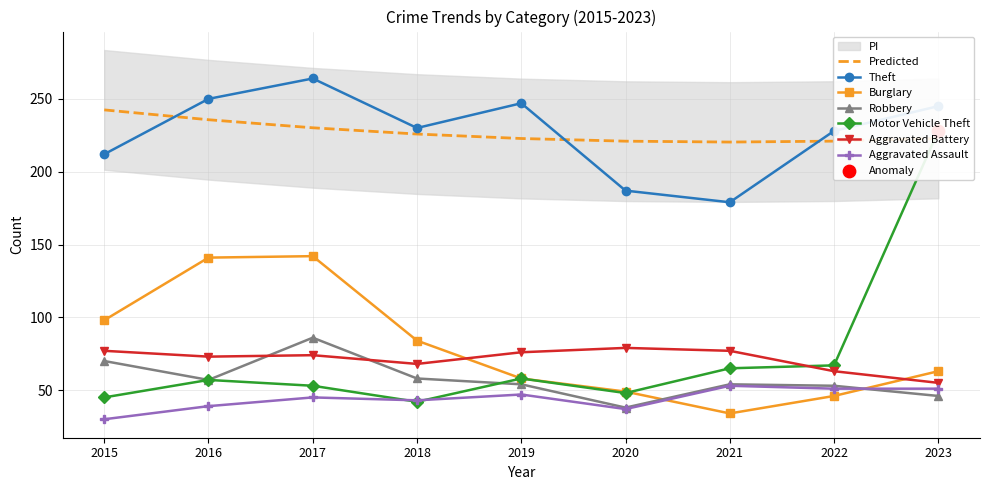

Which series has the largest total across all categories?

Theft